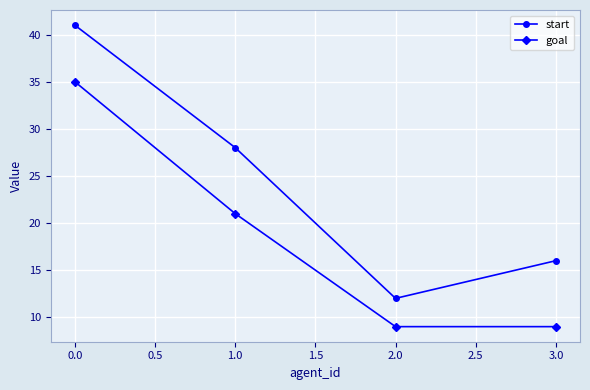

How many categories are shown in the chart?

4